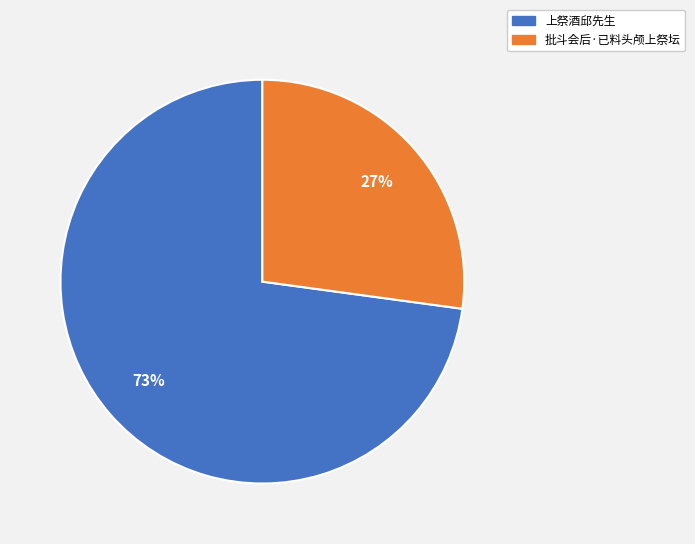

Is it true that 上祭酒邱先生 is 65% of the pie?

False